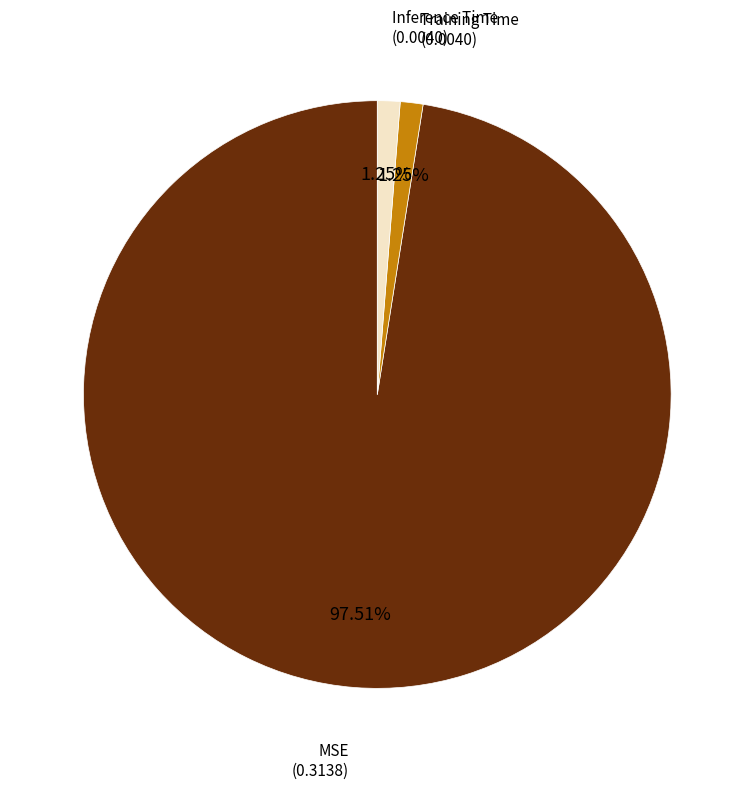

Does any single category account for the majority?

Yes